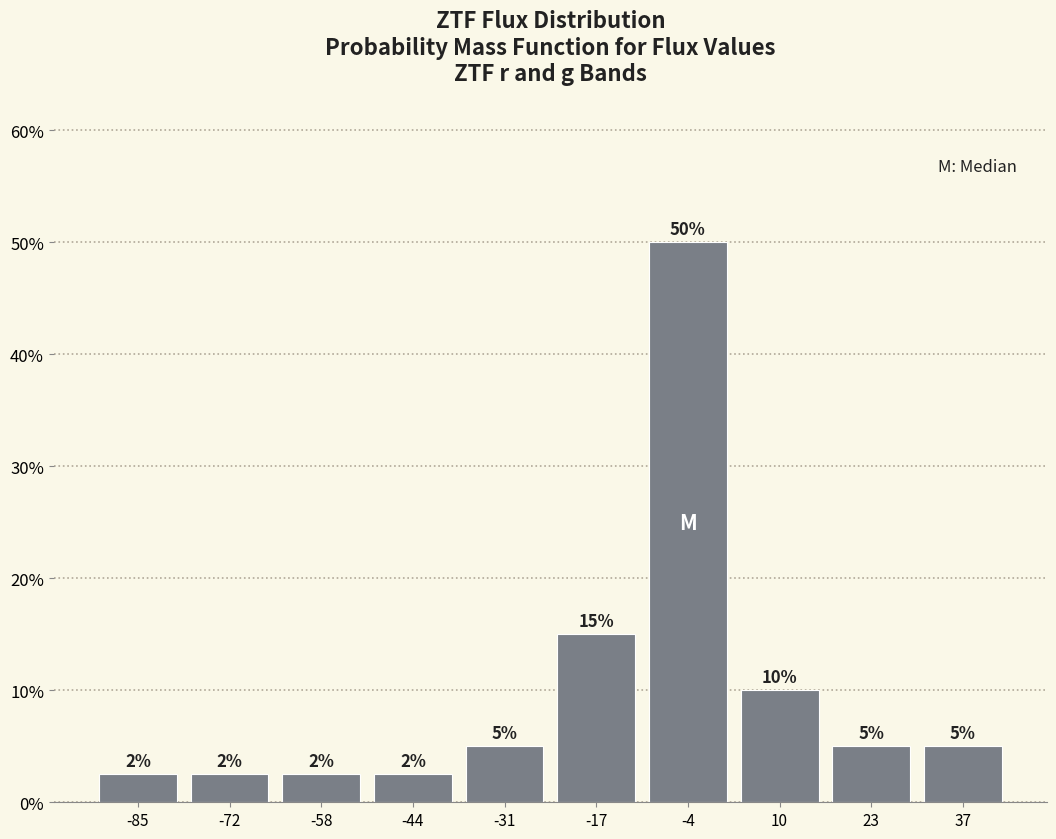

Over which range of the x-axis is the bar tallest?

-10 to 4